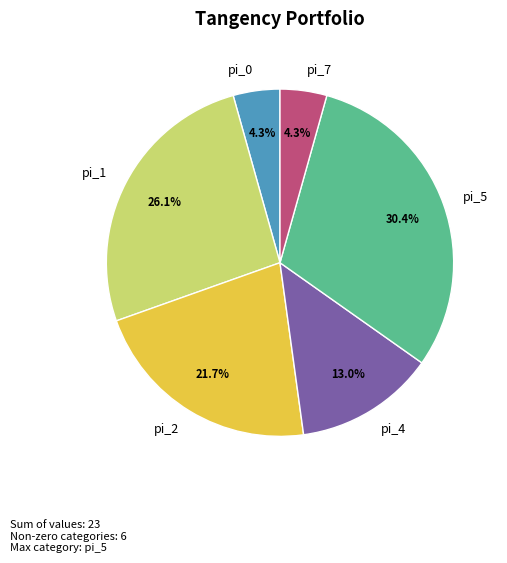

To the nearest percent, what is the average slice percentage?

17%